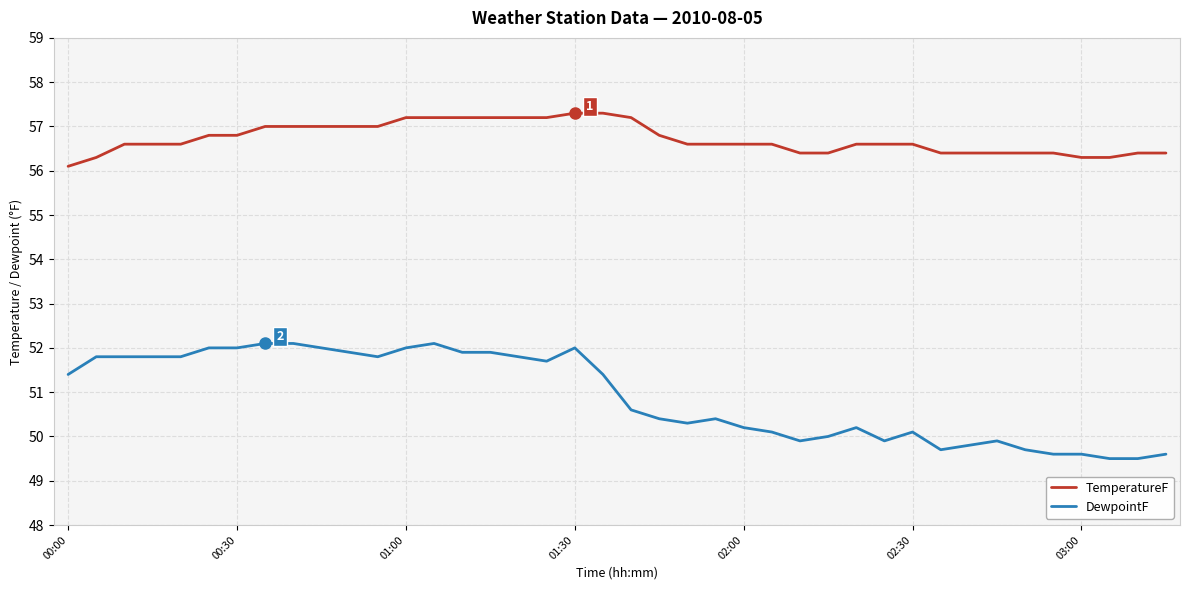

List the series in order of their overall mean, highest first.

TemperatureF, DewpointF